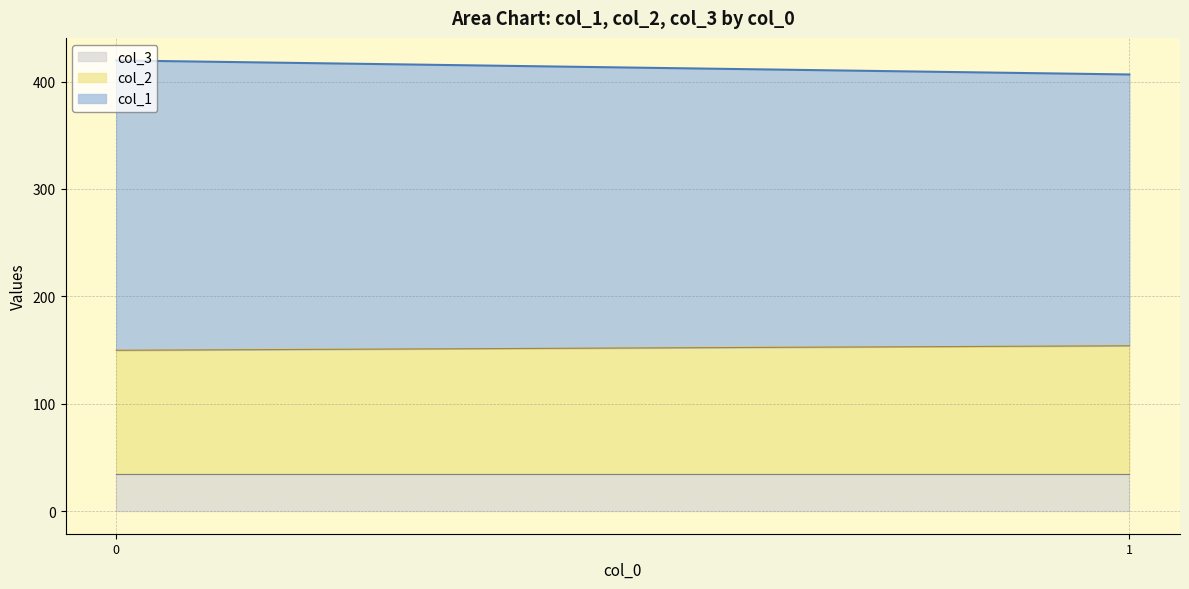

Does the chart display data point markers on the line(s)?

No